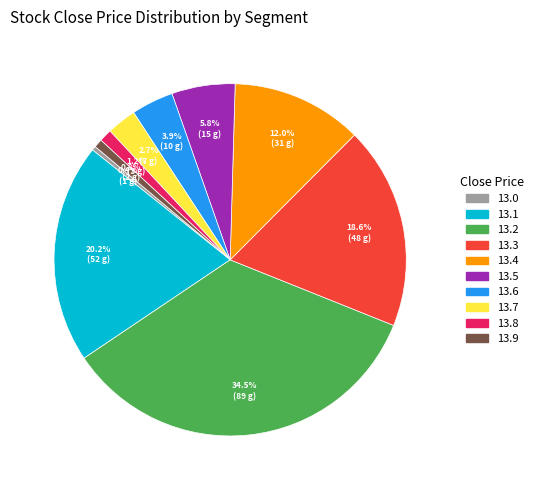

Is there a majority slice in this chart?

No